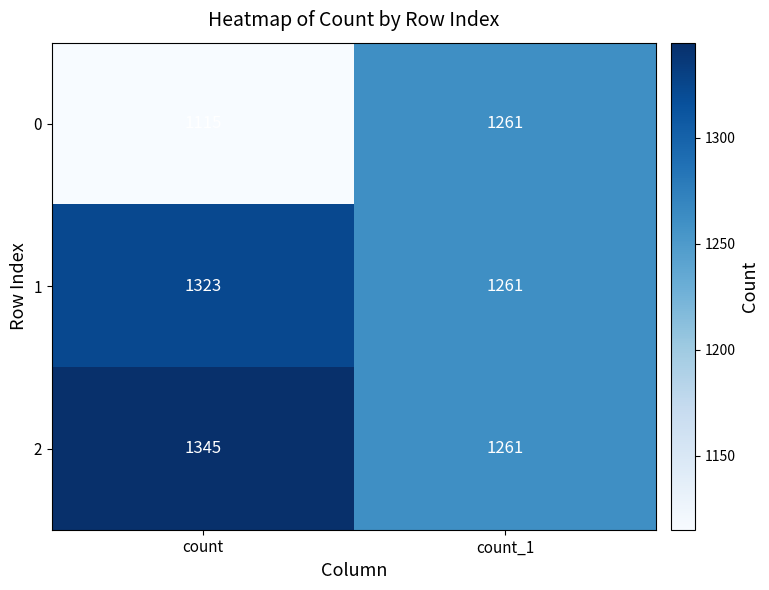

Reading right to left, transcribe all the data shown in this chart.

0: count_1=1261	count=1115
1: count_1=1261	count=1323
2: count_1=1261	count=1345